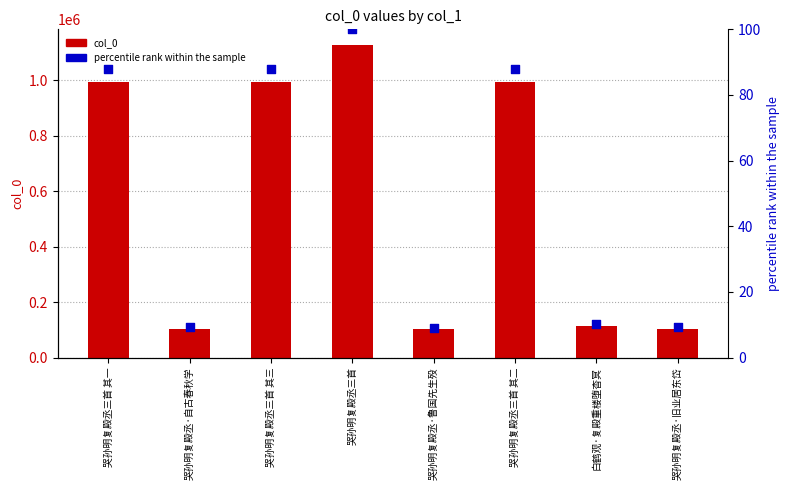

What is the total value across all series at 哭孙明复殿丞三首 其一?

991564.0